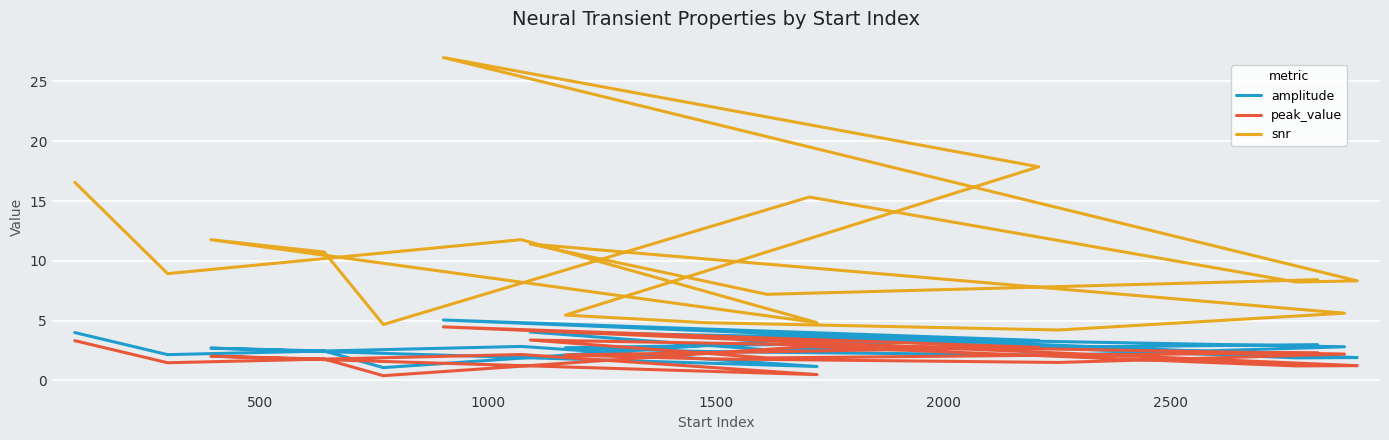

The value of amplitude at 12 is 4.1. True or false?

False